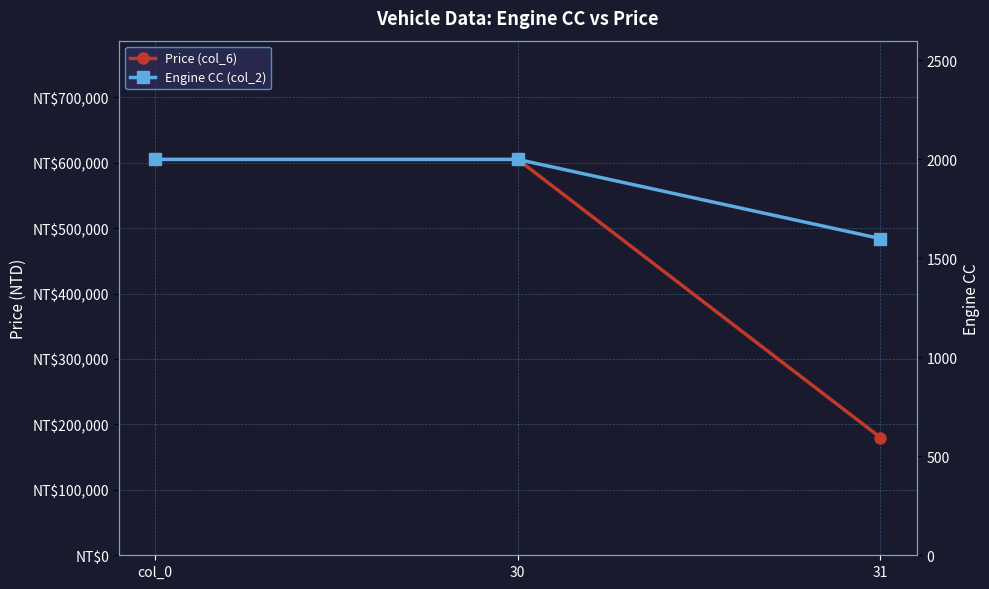

Is the value of Engine CC (col_2) at 30 greater than the value of Price (col_6) at 31?

No